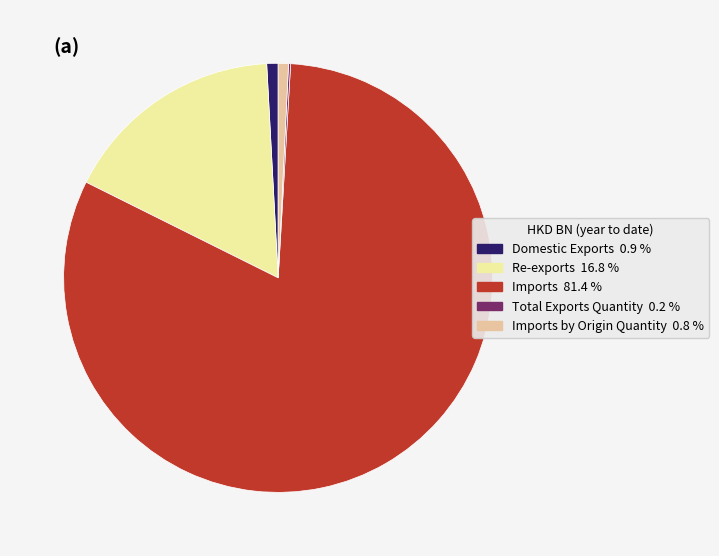

Is there any slice that represents more than half of the pie?

Yes